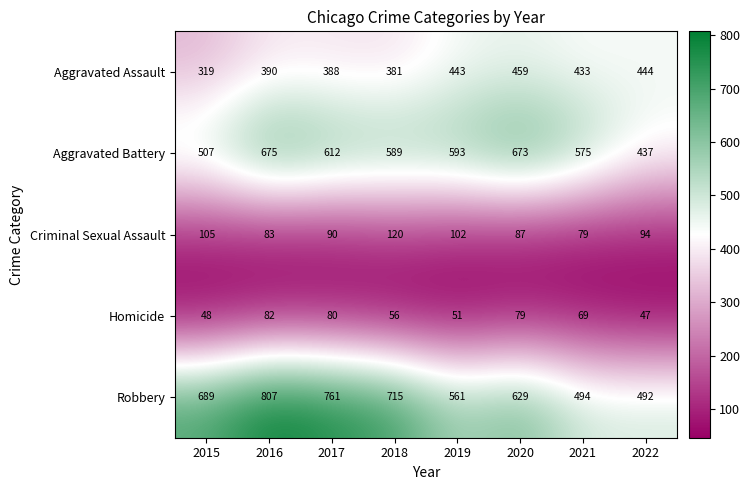

How many data points in Homicide are less than 69?

4